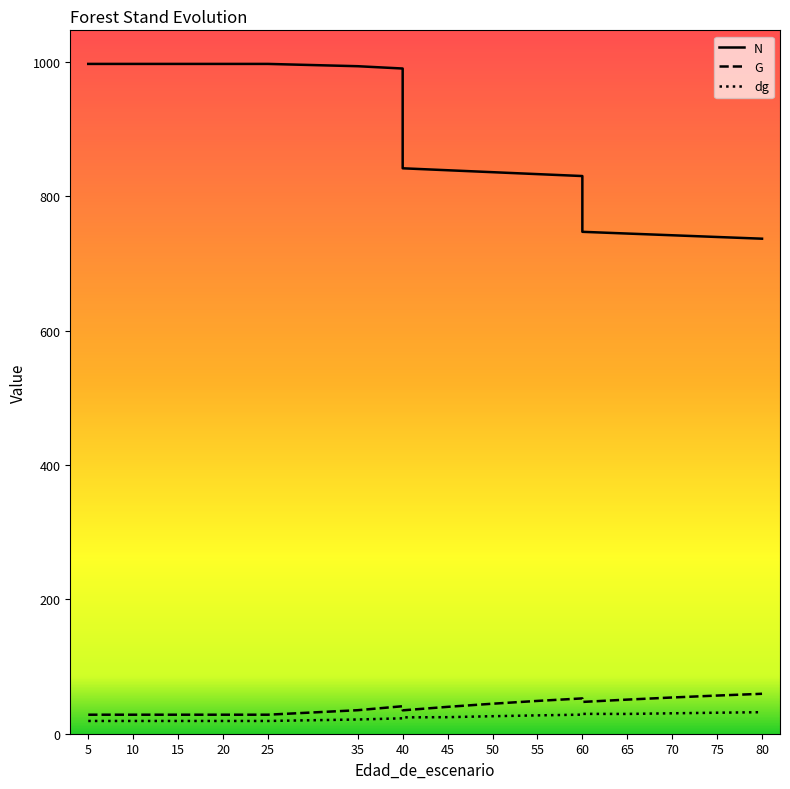

True or false: dg has a value of 11.2 at 80.

False